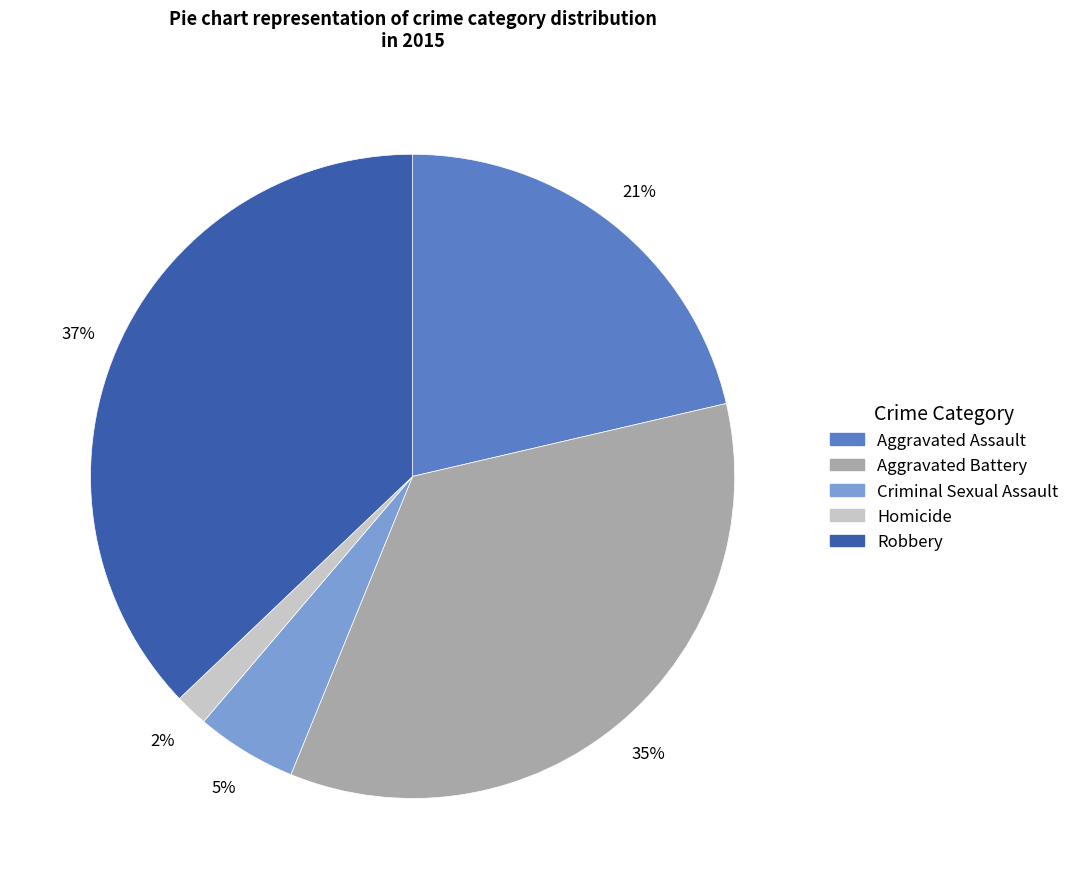

Which category has the biggest portion of the pie?

Robbery